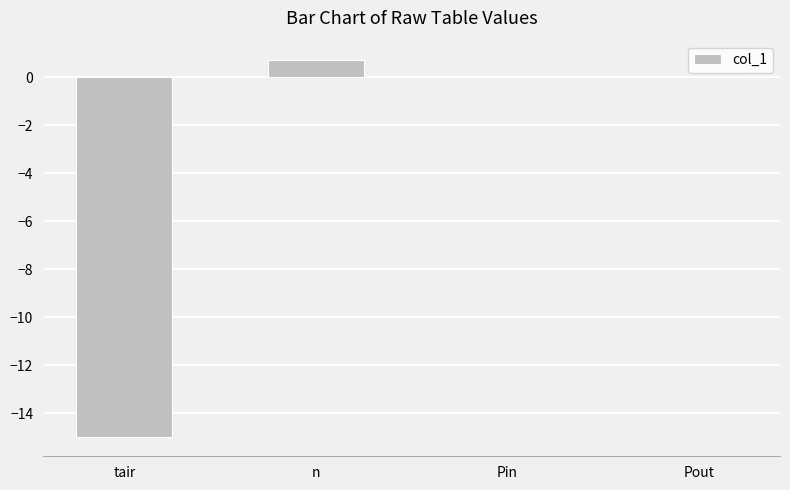

Reading left to right, what are all the values shown in this chart?

-15.0	0.7	0.0	0.0